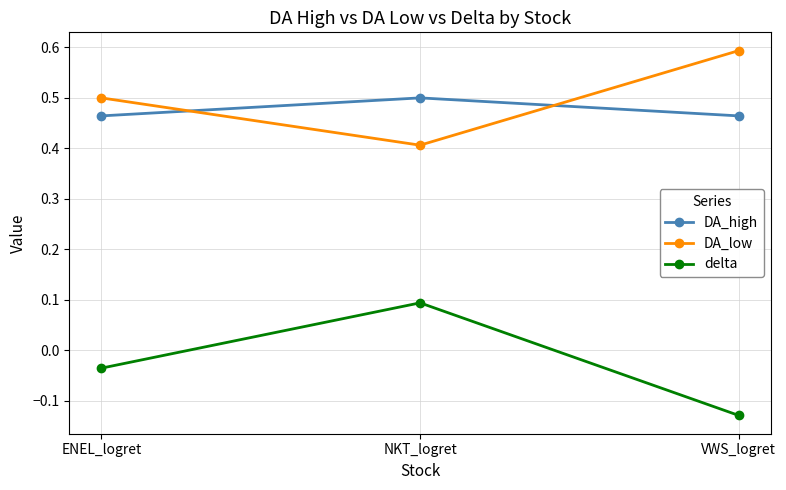

Is the value of DA_high at ENEL_logret greater than the value of DA_low at NKT_logret?

Yes